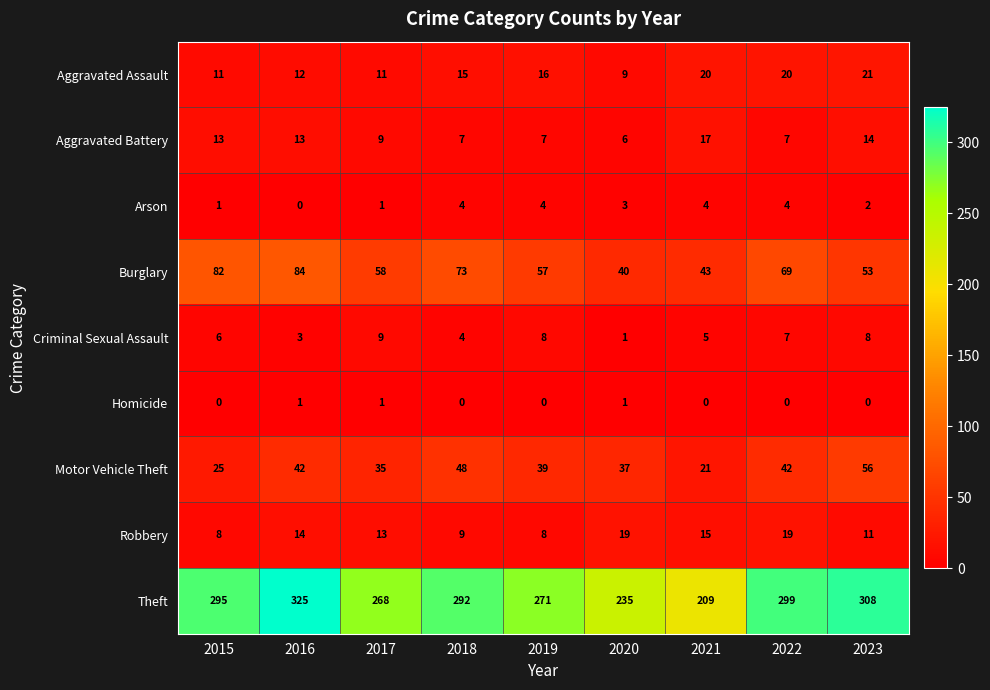

What is the spread (max minus min) of values at 2021?

209